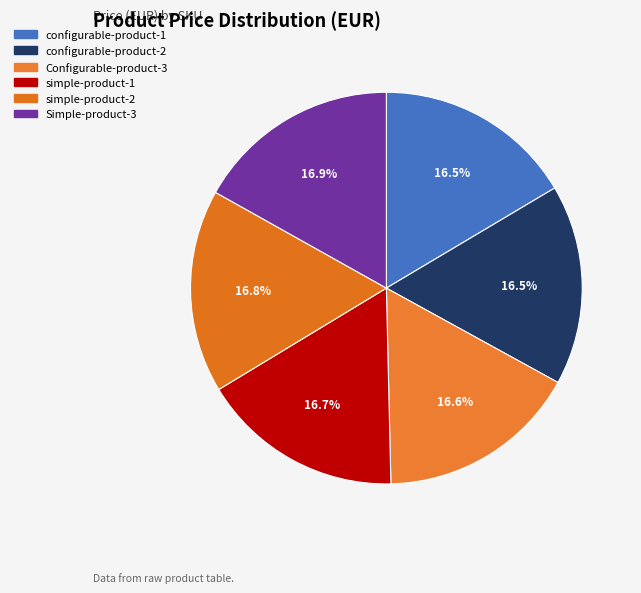

How many segments does this pie chart have?

6